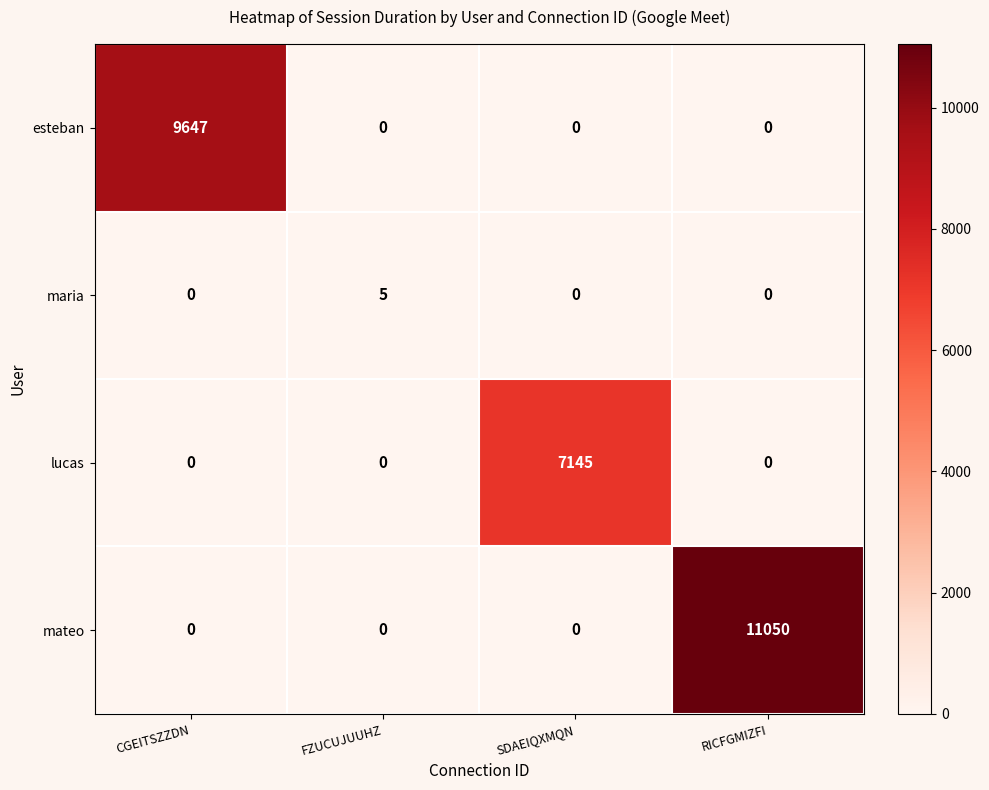

Count the mateo values in the range 0 to 11050.

4